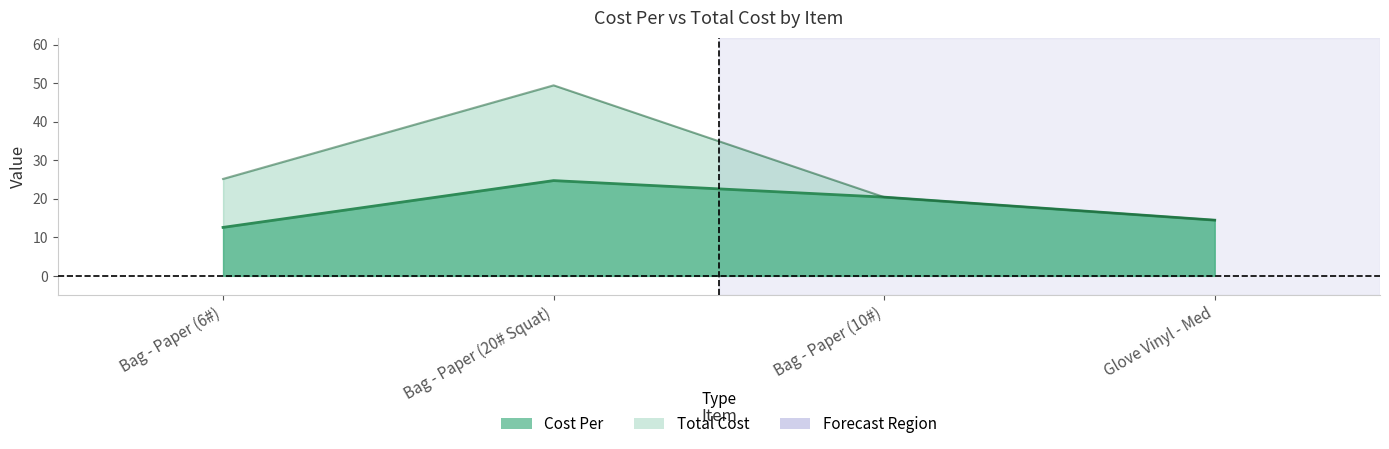

What is the average value of the Total Cost series?

27.4